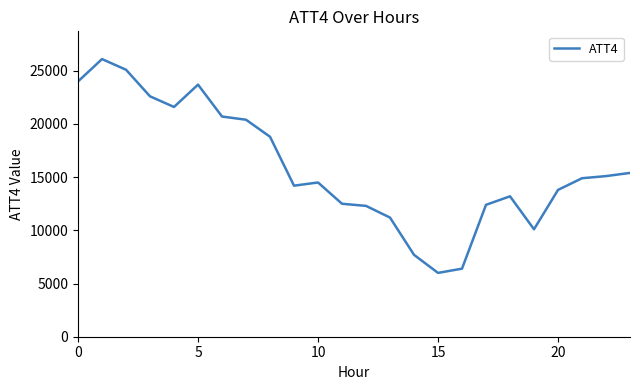

What is the difference between the maximum and minimum values?

20100